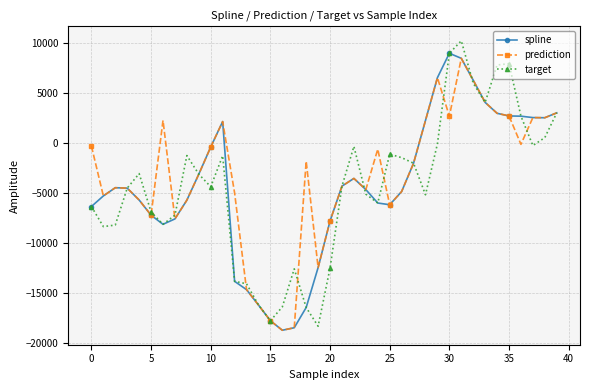

At how many categories does at least one series exceed 8062?

2